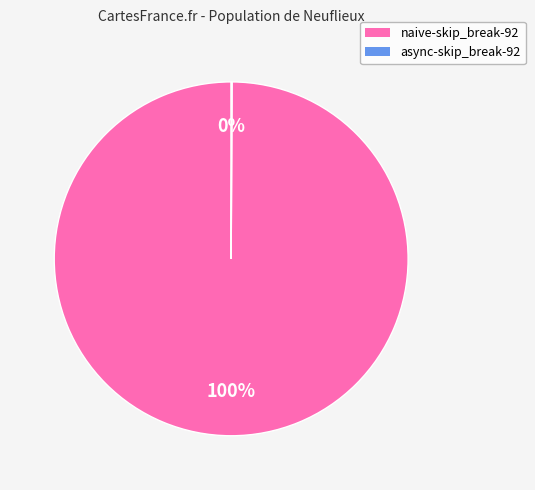

Does naive-skip_break-92 account for over 50% of the chart?

Yes